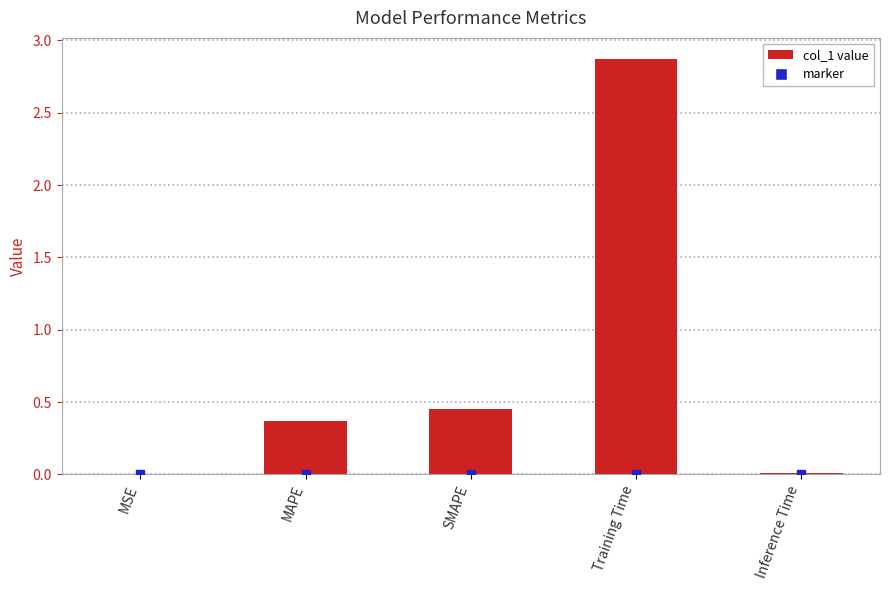

At which category does the chart reach its peak across all series?

Training Time